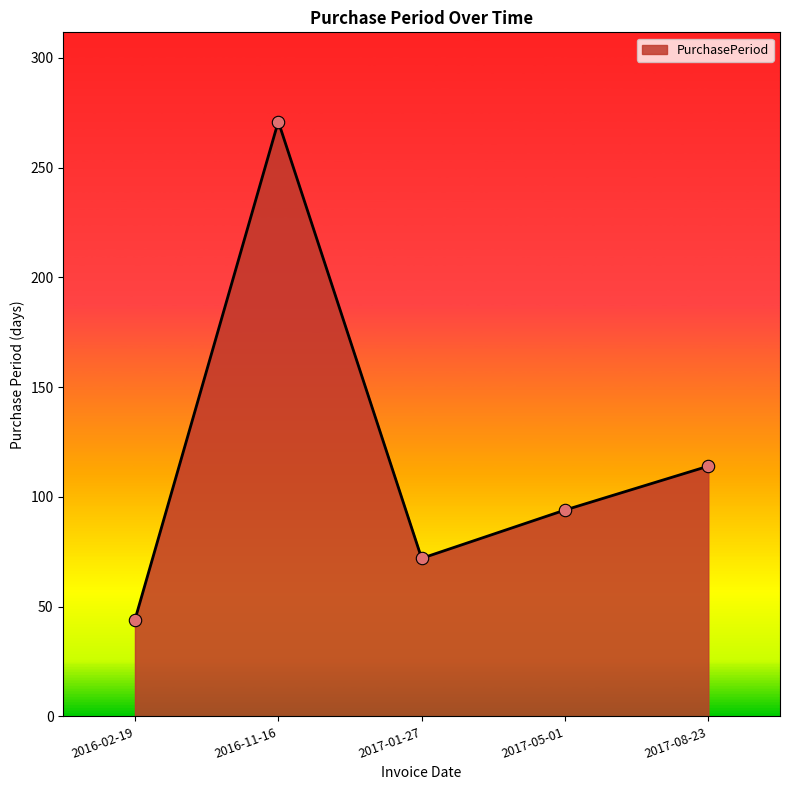

Between 2017-05-01 and 2016-11-16, which is larger?

2016-11-16